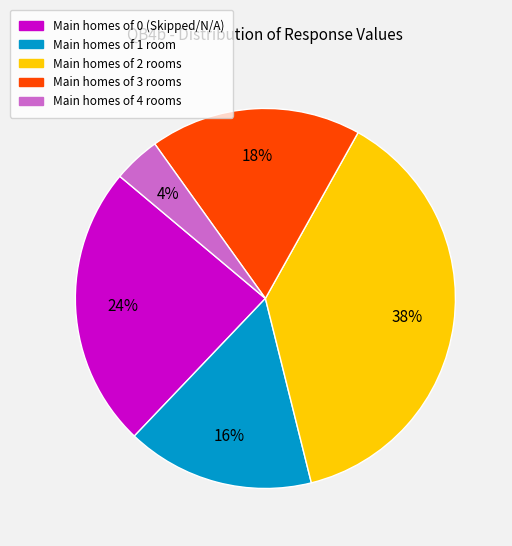

To the nearest percent, what is the difference between the largest and smallest slice percentages?

34%